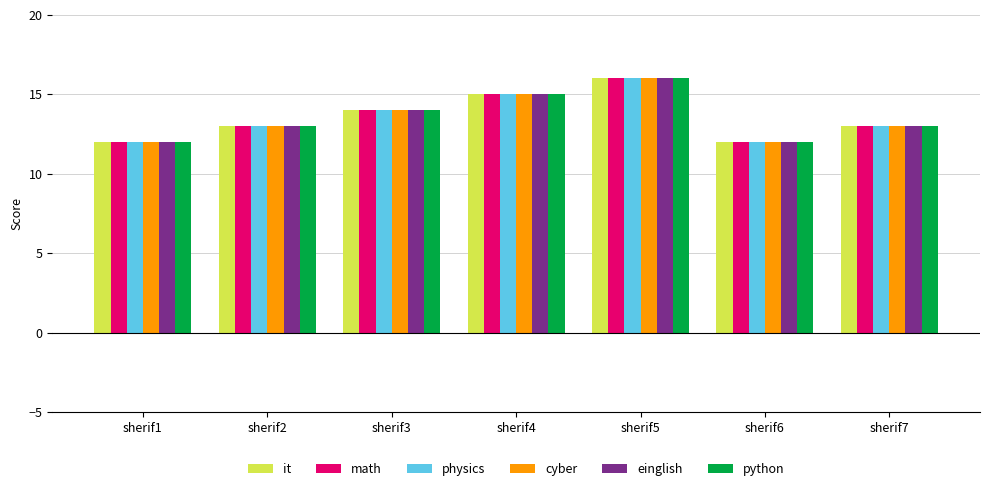

True or false: einglish has a value of 18 at sherif7.

False